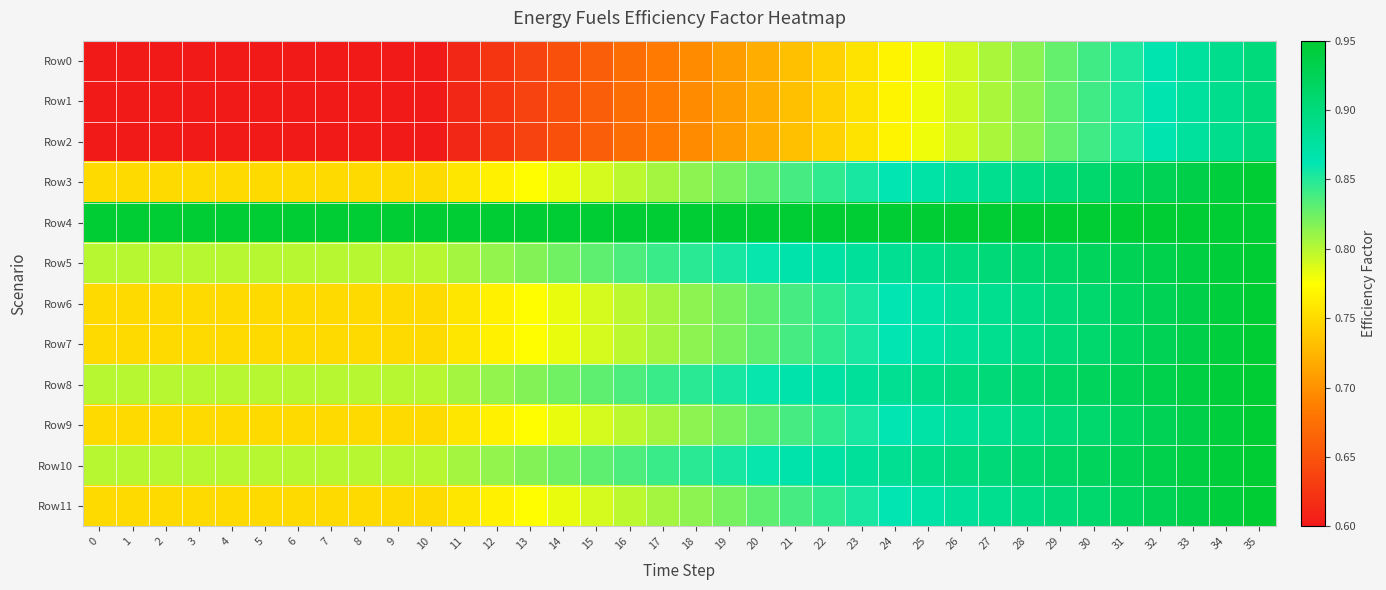

Reading left to right, transcribe all the data shown in this chart.

Row0: 0=0.6	1=0.6	2=0.6	3=0.6	4=0.6	5=0.6	6=0.6	7=0.6	8=0.6	9=0.6	10=0.6	11=0.6	12=0.6	13=0.6	14=0.6	15=0.7	16=0.7	17=0.7	18=0.7	19=0.7	20=0.7	21=0.7	22=0.7	23=0.8	24=0.8	25=0.8	26=0.8	27=0.8	28=0.8	29=0.8	30=0.8	31=0.9	32=0.9	33=0.9	34=0.9	35=0.9
Row1: 0=0.6	1=0.6	2=0.6	3=0.6	4=0.6	5=0.6	6=0.6	7=0.6	8=0.6	9=0.6	10=0.6	11=0.6	12=0.6	13=0.6	14=0.6	15=0.7	16=0.7	17=0.7	18=0.7	19=0.7	20=0.7	21=0.7	22=0.7	23=0.8	24=0.8	25=0.8	26=0.8	27=0.8	28=0.8	29=0.8	30=0.8	31=0.9	32=0.9	33=0.9	34=0.9	35=0.9
Row2: 0=0.6	1=0.6	2=0.6	3=0.6	4=0.6	5=0.6	6=0.6	7=0.6	8=0.6	9=0.6	10=0.6	11=0.6	12=0.6	13=0.6	14=0.6	15=0.7	16=0.7	17=0.7	18=0.7	19=0.7	20=0.7	21=0.7	22=0.7	23=0.8	24=0.8	25=0.8	26=0.8	27=0.8	28=0.8	29=0.8	30=0.8	31=0.9	32=0.9	33=0.9	34=0.9	35=0.9
Row3: 0=0.8	1=0.8	2=0.8	3=0.8	4=0.8	5=0.8	6=0.8	7=0.8	8=0.8	9=0.8	10=0.8	11=0.8	12=0.8	13=0.8	14=0.8	15=0.8	16=0.8	17=0.8	18=0.8	19=0.8	20=0.8	21=0.8	22=0.8	23=0.9	24=0.9	25=0.9	26=0.9	27=0.9	28=0.9	29=0.9	30=0.9	31=0.9	32=0.9	33=0.9	34=0.9	35=0.9
Row4: 0=0.9	1=0.9	2=0.9	3=0.9	4=0.9	5=0.9	6=0.9	7=0.9	8=0.9	9=0.9	10=0.9	11=0.9	12=0.9	13=0.9	14=0.9	15=0.9	16=0.9	17=0.9	18=0.9	19=0.9	20=0.9	21=0.9	22=0.9	23=0.9	24=0.9	25=0.9	26=0.9	27=0.9	28=0.9	29=0.9	30=0.9	31=0.9	32=0.9	33=0.9	34=0.9	35=0.9
Row5: 0=0.8	1=0.8	2=0.8	3=0.8	4=0.8	5=0.8	6=0.8	7=0.8	8=0.8	9=0.8	10=0.8	11=0.8	12=0.8	13=0.8	14=0.8	15=0.8	16=0.8	17=0.8	18=0.8	19=0.9	20=0.9	21=0.9	22=0.9	23=0.9	24=0.9	25=0.9	26=0.9	27=0.9	28=0.9	29=0.9	30=0.9	31=0.9	32=0.9	33=0.9	34=0.9	35=0.9
Row6: 0=0.8	1=0.8	2=0.8	3=0.8	4=0.8	5=0.8	6=0.8	7=0.8	8=0.8	9=0.8	10=0.8	11=0.8	12=0.8	13=0.8	14=0.8	15=0.8	16=0.8	17=0.8	18=0.8	19=0.8	20=0.8	21=0.8	22=0.8	23=0.9	24=0.9	25=0.9	26=0.9	27=0.9	28=0.9	29=0.9	30=0.9	31=0.9	32=0.9	33=0.9	34=0.9	35=0.9
Row7: 0=0.8	1=0.8	2=0.8	3=0.8	4=0.8	5=0.8	6=0.8	7=0.8	8=0.8	9=0.8	10=0.8	11=0.8	12=0.8	13=0.8	14=0.8	15=0.8	16=0.8	17=0.8	18=0.8	19=0.8	20=0.8	21=0.8	22=0.8	23=0.9	24=0.9	25=0.9	26=0.9	27=0.9	28=0.9	29=0.9	30=0.9	31=0.9	32=0.9	33=0.9	34=0.9	35=0.9
Row8: 0=0.8	1=0.8	2=0.8	3=0.8	4=0.8	5=0.8	6=0.8	7=0.8	8=0.8	9=0.8	10=0.8	11=0.8	12=0.8	13=0.8	14=0.8	15=0.8	16=0.8	17=0.8	18=0.8	19=0.9	20=0.9	21=0.9	22=0.9	23=0.9	24=0.9	25=0.9	26=0.9	27=0.9	28=0.9	29=0.9	30=0.9	31=0.9	32=0.9	33=0.9	34=0.9	35=0.9
Row9: 0=0.8	1=0.8	2=0.8	3=0.8	4=0.8	5=0.8	6=0.8	7=0.8	8=0.8	9=0.8	10=0.8	11=0.8	12=0.8	13=0.8	14=0.8	15=0.8	16=0.8	17=0.8	18=0.8	19=0.8	20=0.8	21=0.8	22=0.8	23=0.9	24=0.9	25=0.9	26=0.9	27=0.9	28=0.9	29=0.9	30=0.9	31=0.9	32=0.9	33=0.9	34=0.9	35=0.9
Row10: 0=0.8	1=0.8	2=0.8	3=0.8	4=0.8	5=0.8	6=0.8	7=0.8	8=0.8	9=0.8	10=0.8	11=0.8	12=0.8	13=0.8	14=0.8	15=0.8	16=0.8	17=0.8	18=0.8	19=0.9	20=0.9	21=0.9	22=0.9	23=0.9	24=0.9	25=0.9	26=0.9	27=0.9	28=0.9	29=0.9	30=0.9	31=0.9	32=0.9	33=0.9	34=0.9	35=0.9
Row11: 0=0.8	1=0.8	2=0.8	3=0.8	4=0.8	5=0.8	6=0.8	7=0.8	8=0.8	9=0.8	10=0.8	11=0.8	12=0.8	13=0.8	14=0.8	15=0.8	16=0.8	17=0.8	18=0.8	19=0.8	20=0.8	21=0.8	22=0.8	23=0.9	24=0.9	25=0.9	26=0.9	27=0.9	28=0.9	29=0.9	30=0.9	31=0.9	32=0.9	33=0.9	34=0.9	35=0.9